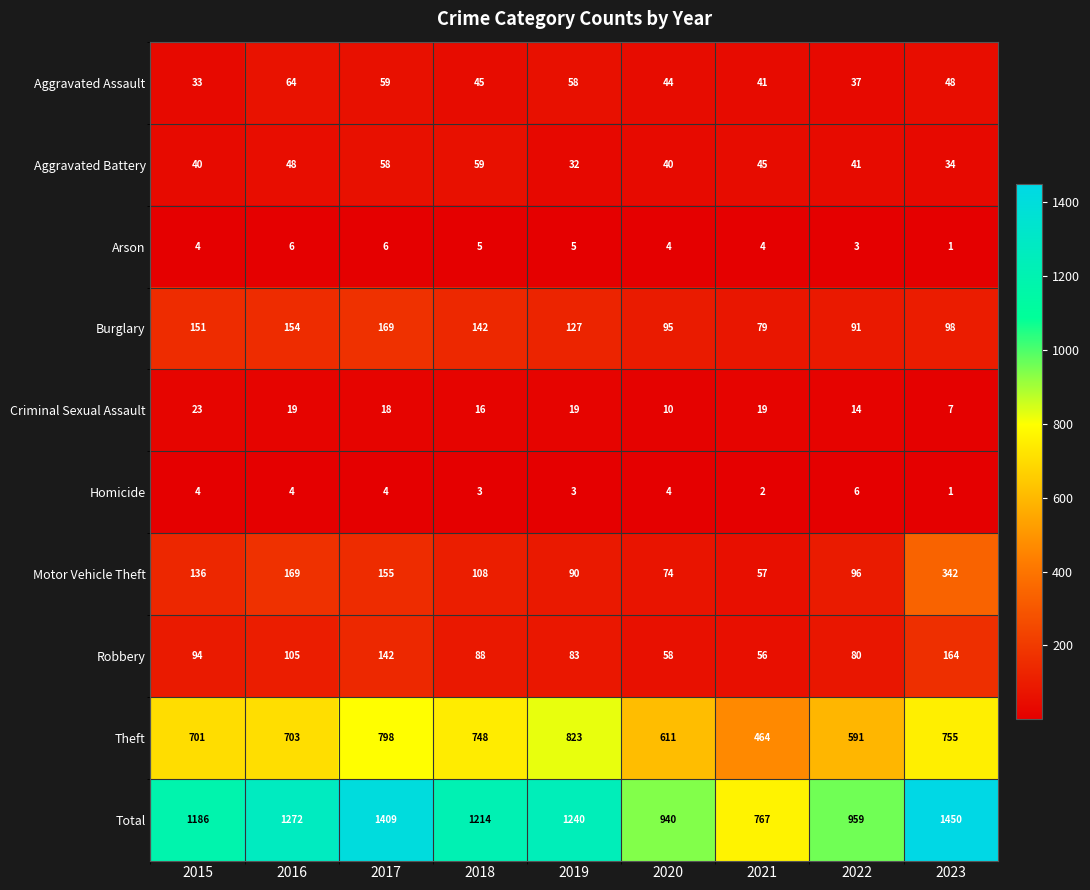

What is the total value across all series at 2020?

1880